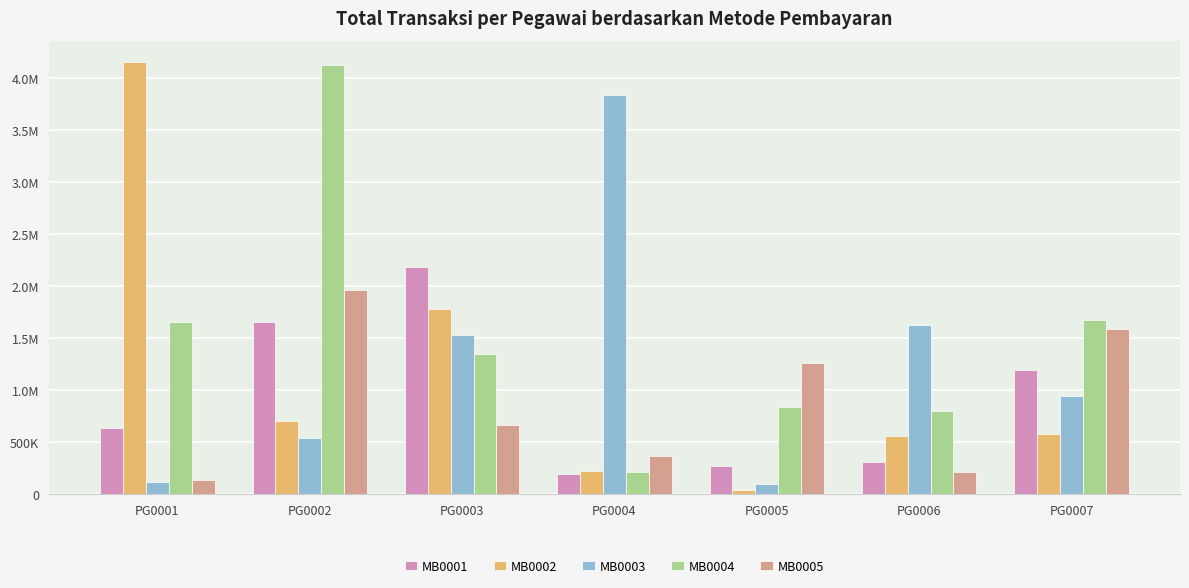

What are all the series names shown in the legend?

MB0001, MB0002, MB0003, MB0004, MB0005